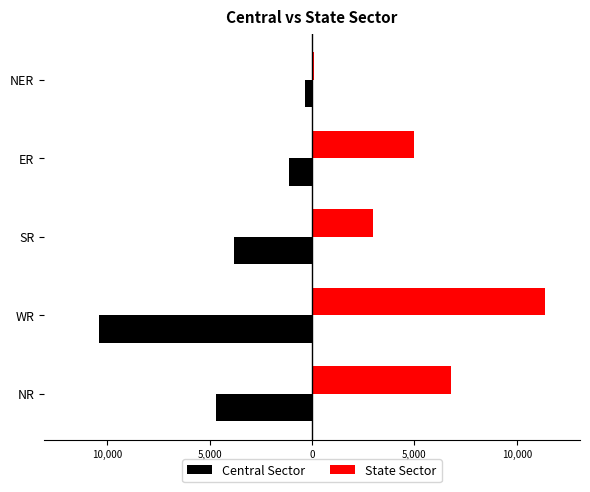

What are all the series names shown in the legend?

Central Sector, State Sector